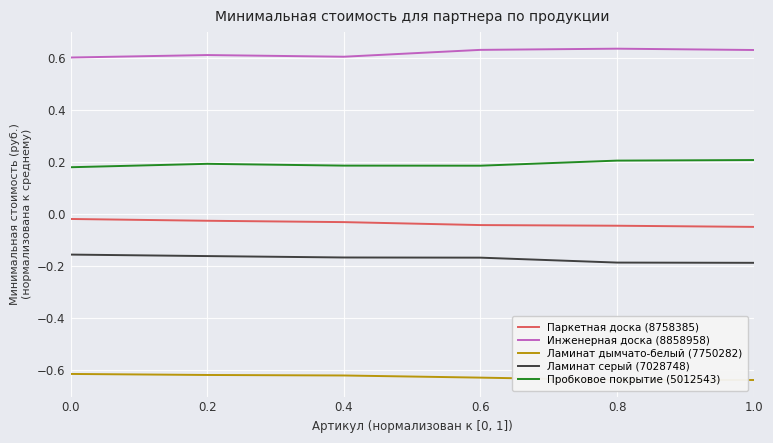

Which series has the largest total across all categories?

Инженерная доска (8858958)